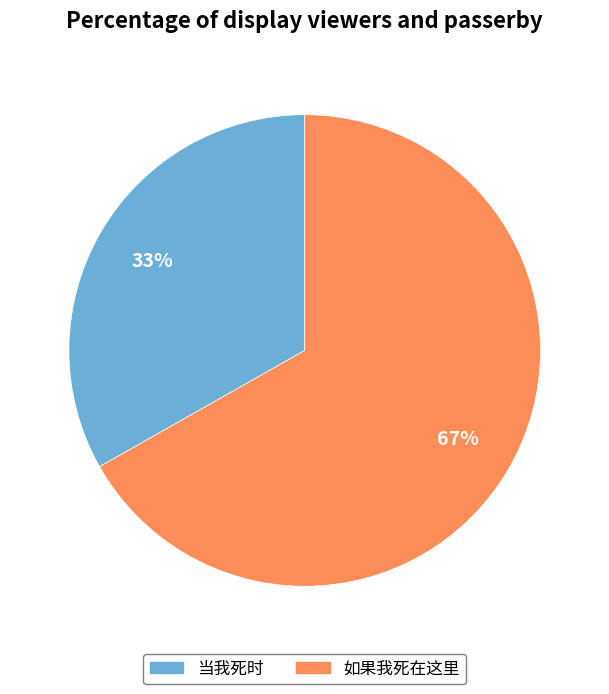

Which category has the biggest portion of the pie?

如果我死在这里